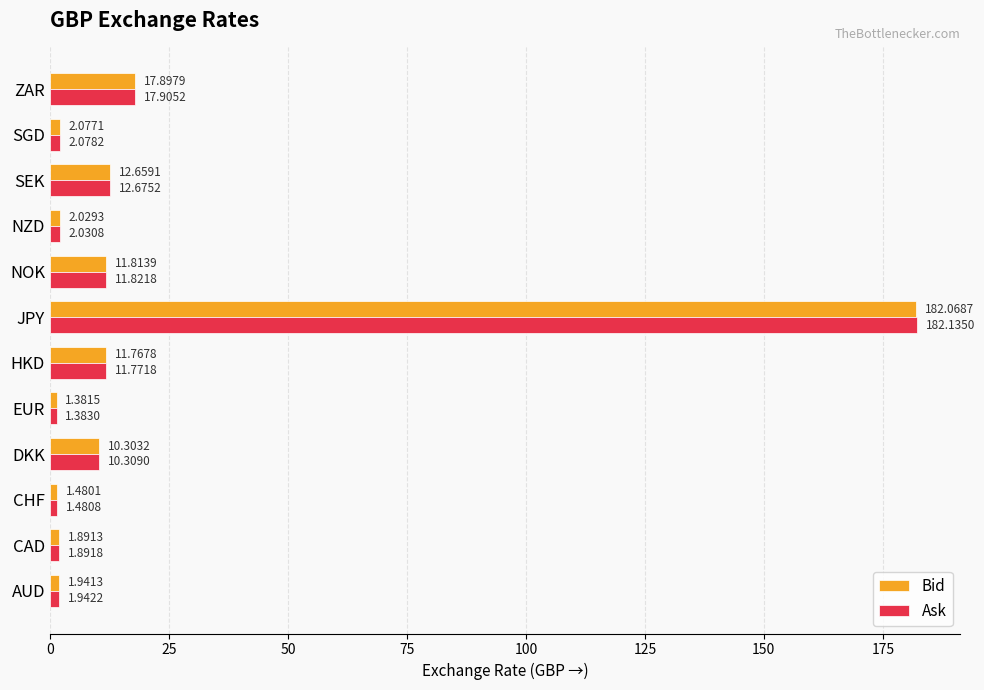

At which label does Bid reach its peak?

JPY